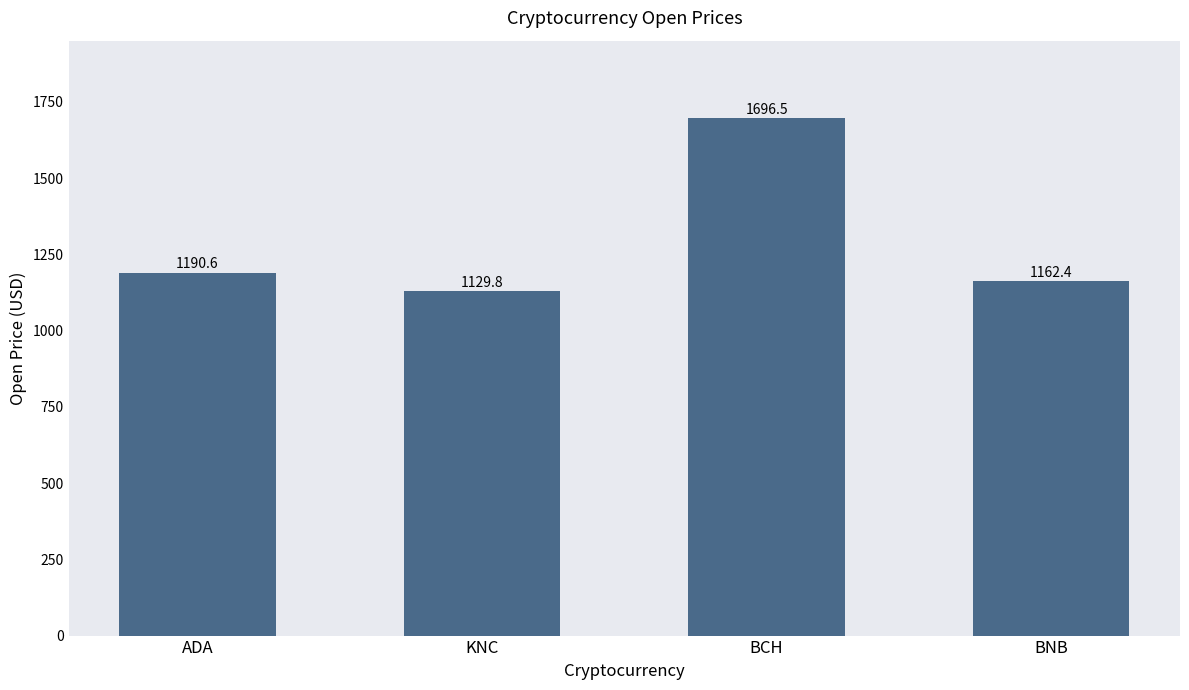

Reading left to right, extract all data points from this chart.

1190.6	1129.8	1696.5	1162.4